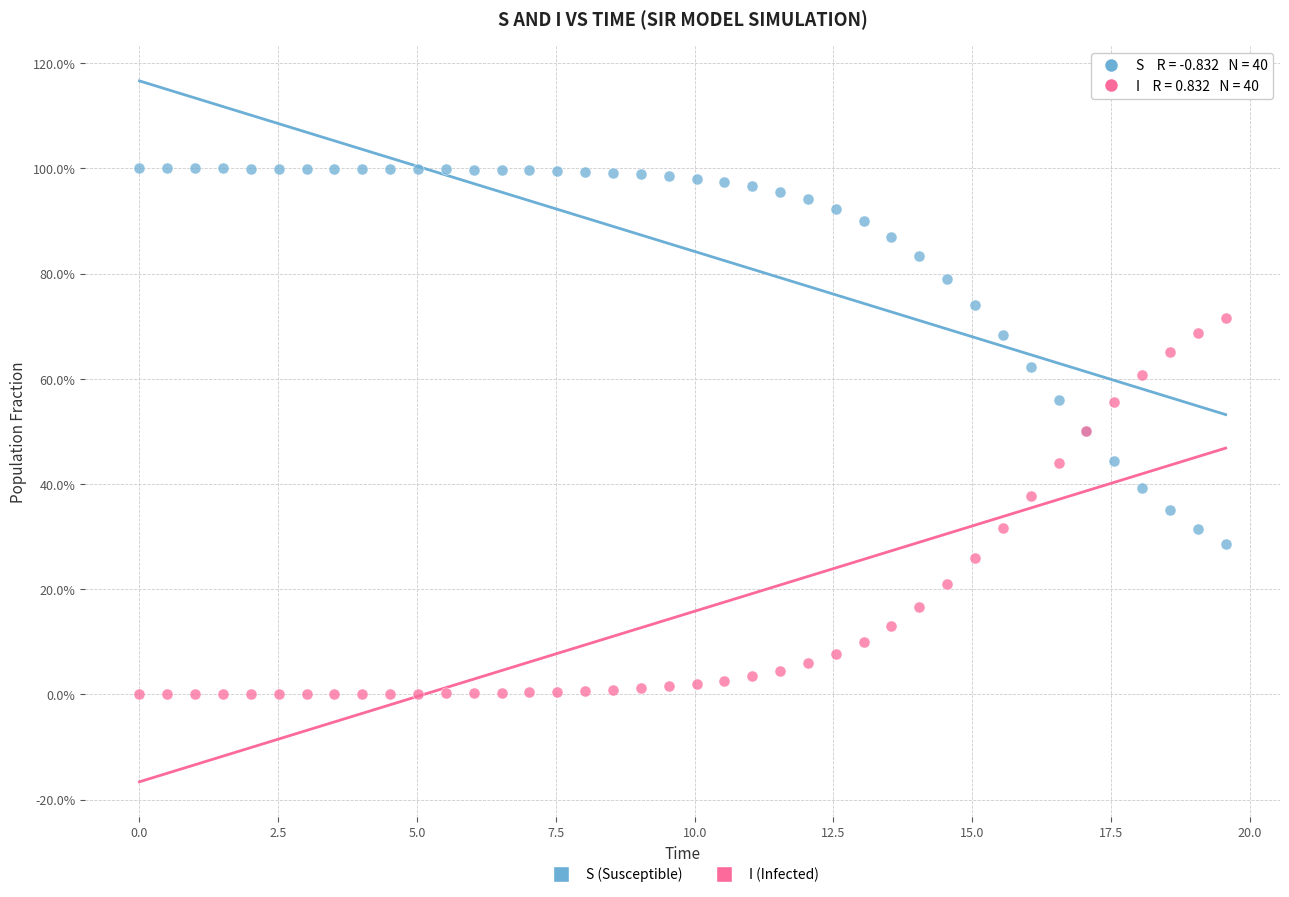

Which series contains the highest Y value?

S (Susceptible)